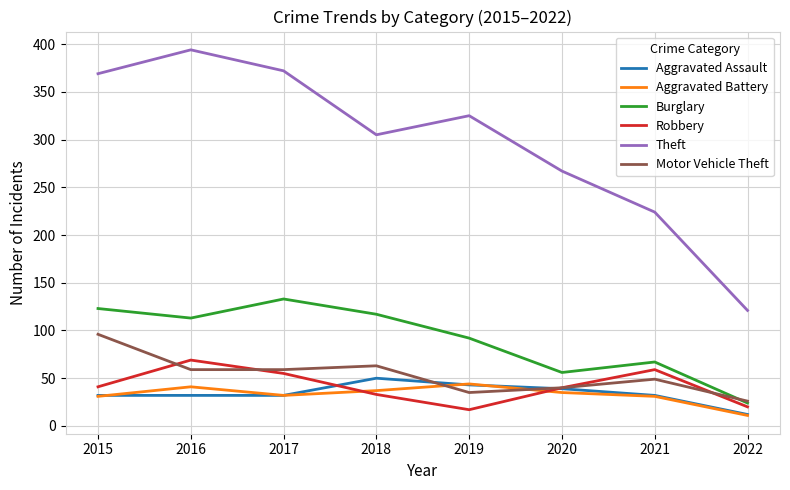

Is the value of Burglary at 2016 greater than the value of Motor Vehicle Theft at 2016?

Yes